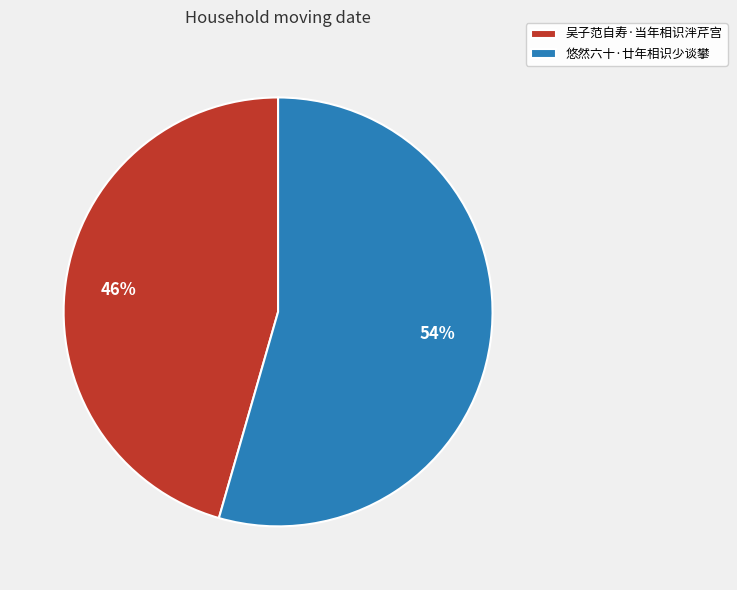

Count the number of slices in the pie.

2